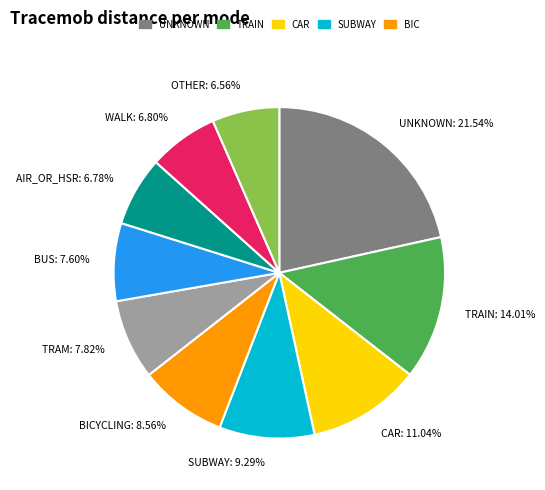

Does any single category account for the majority?

No